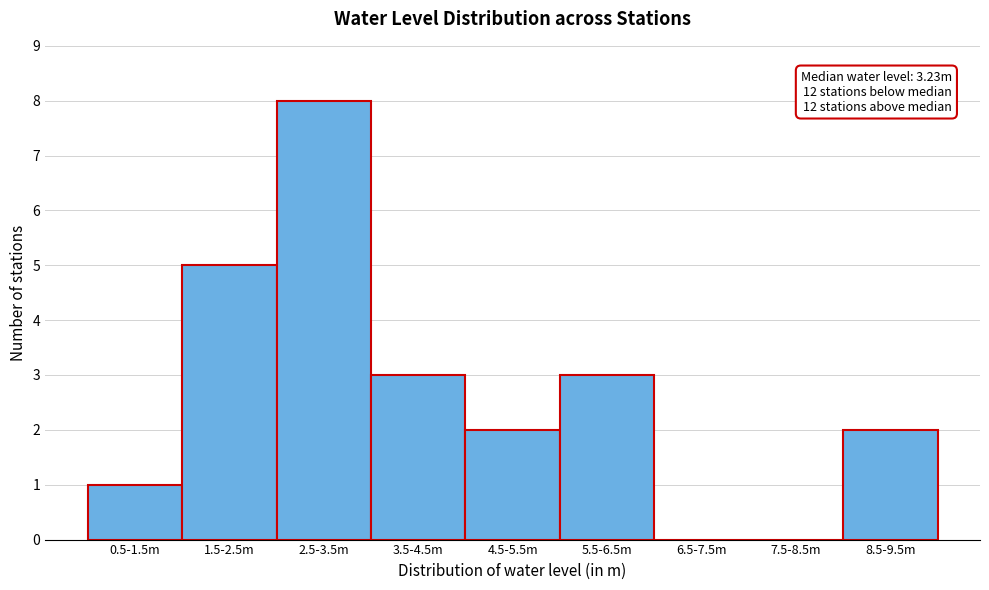

Reading right to left, extract all data points from this chart.

8.5-9.5m=2	7.5-8.5m=0	6.5-7.5m=0	5.5-6.5m=3	4.5-5.5m=2	3.5-4.5m=3	2.5-3.5m=8	1.5-2.5m=5	0.5-1.5m=1